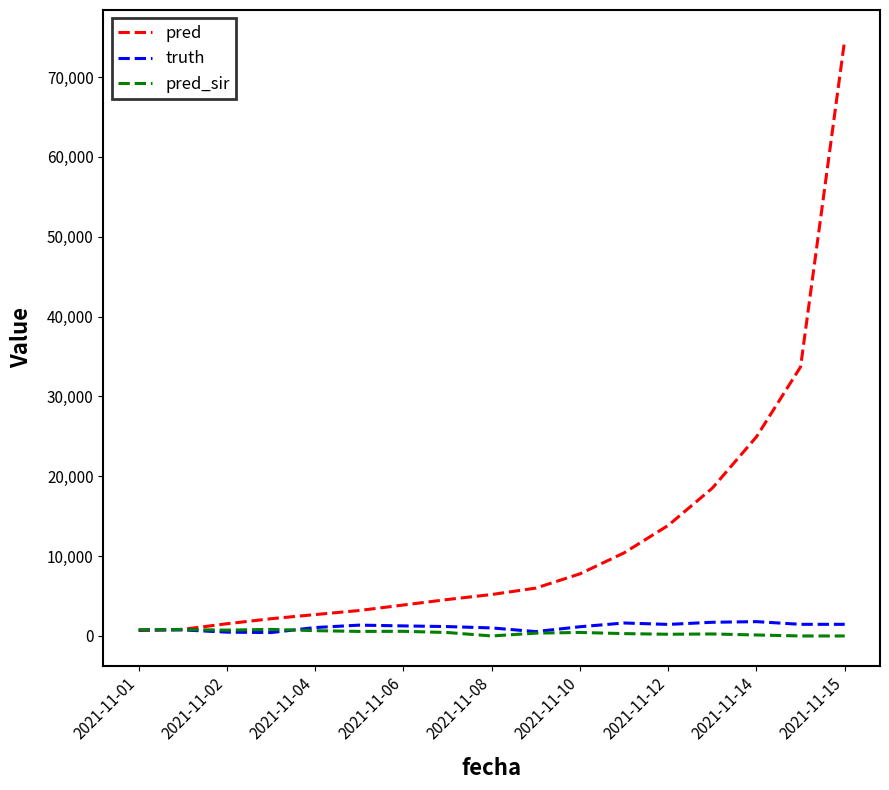

Which series has the largest range (max minus min)?

pred